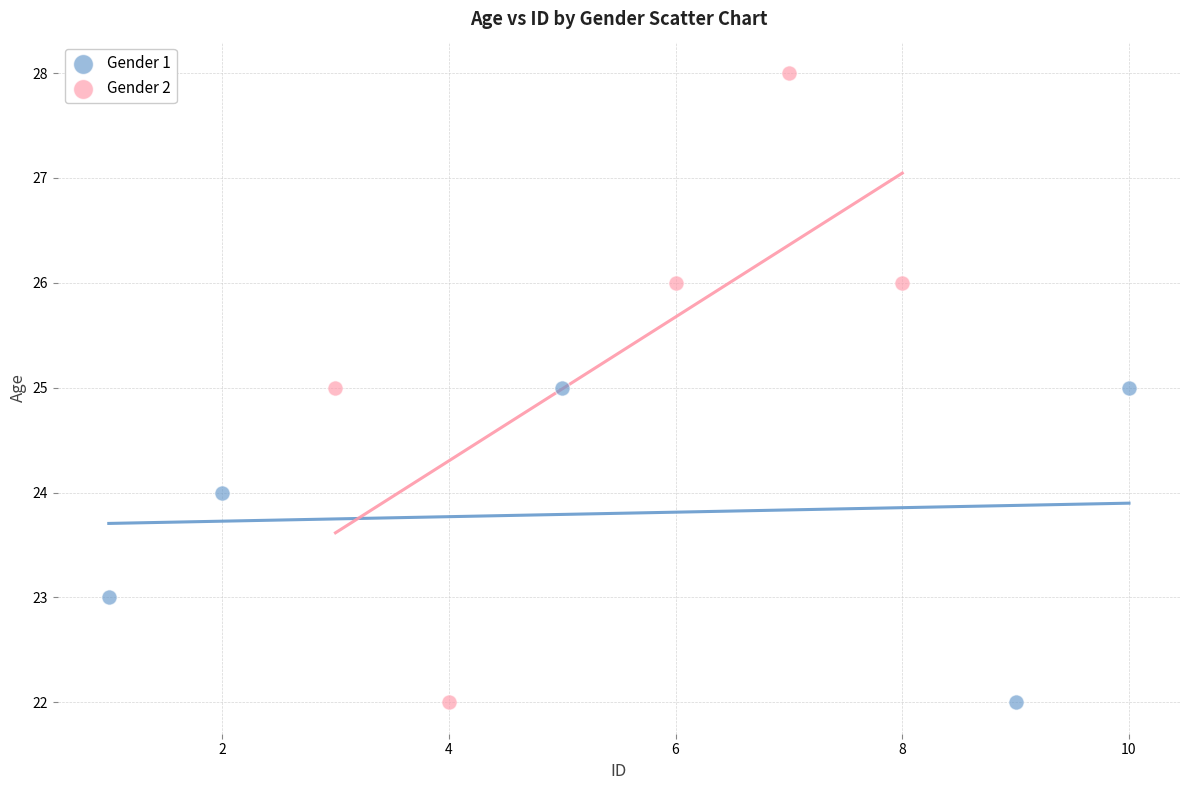

Which series contains the highest Y value?

Gender 2